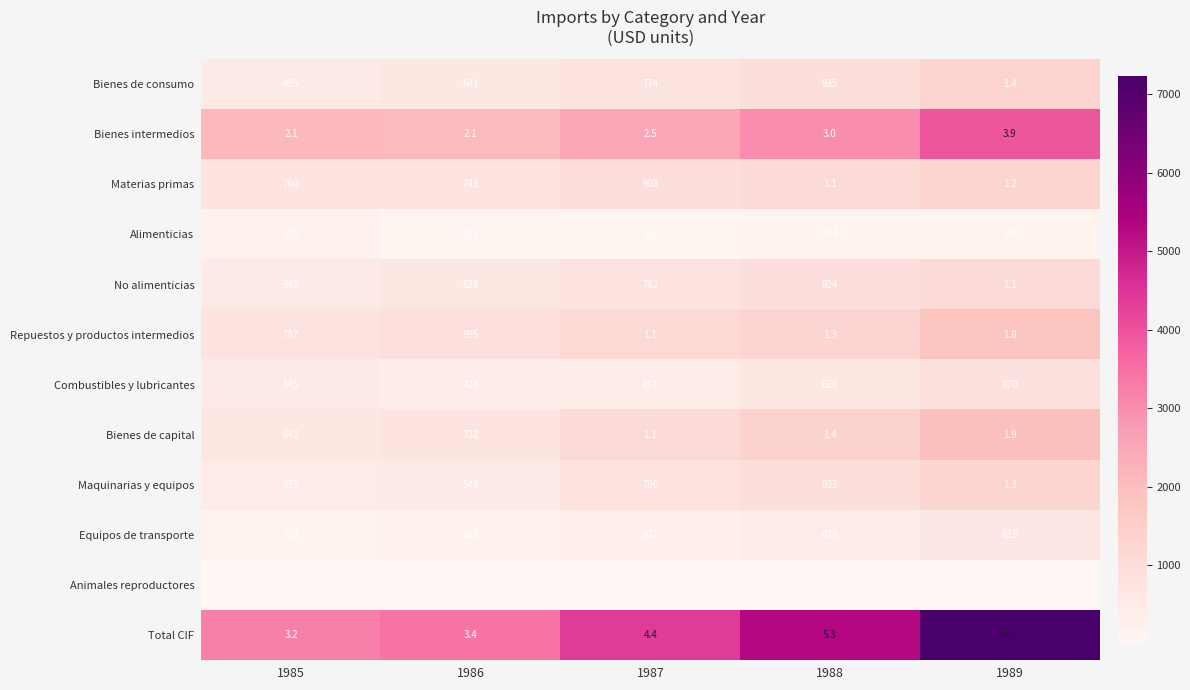

Is it true that Animales reproductores equals 6.0 at 1989?

True